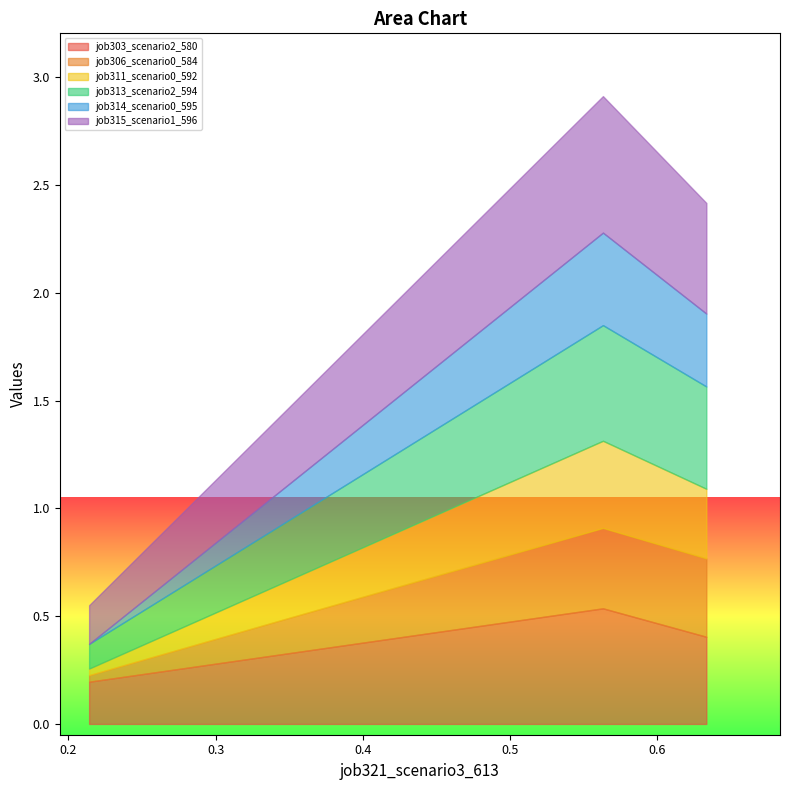

What are all the series names shown in the legend?

job303_scenario2_580, job306_scenario0_584, job311_scenario0_592, job313_scenario2_594, job314_scenario0_595, job315_scenario1_596